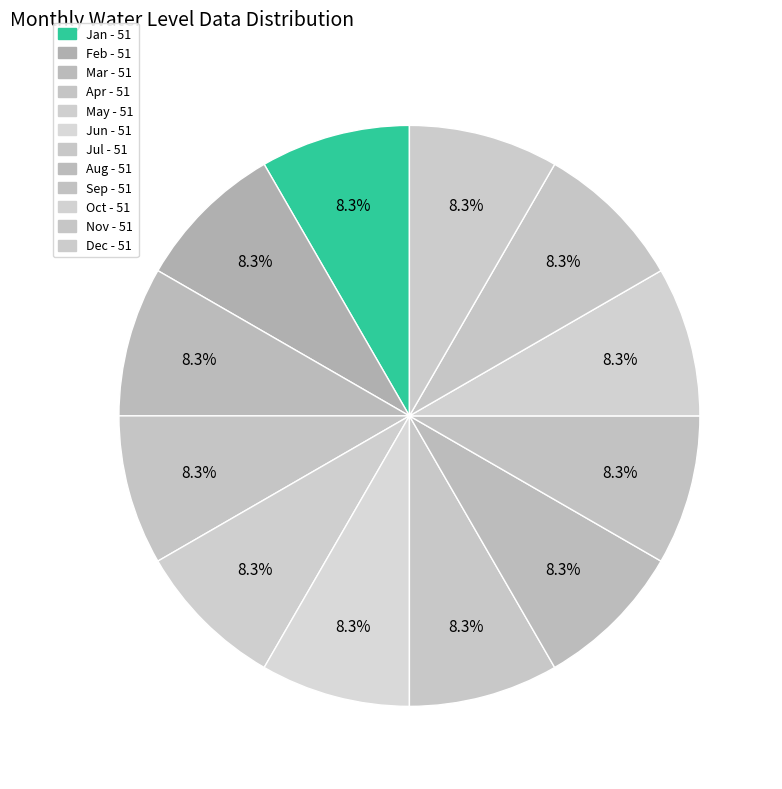

How many slices are in this pie chart?

12